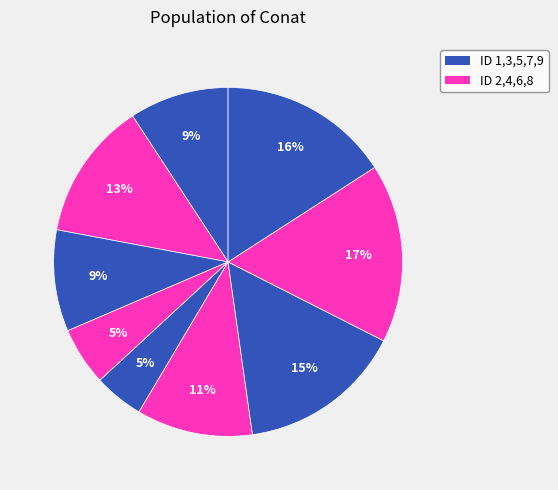

How many segments does this pie chart have?

9